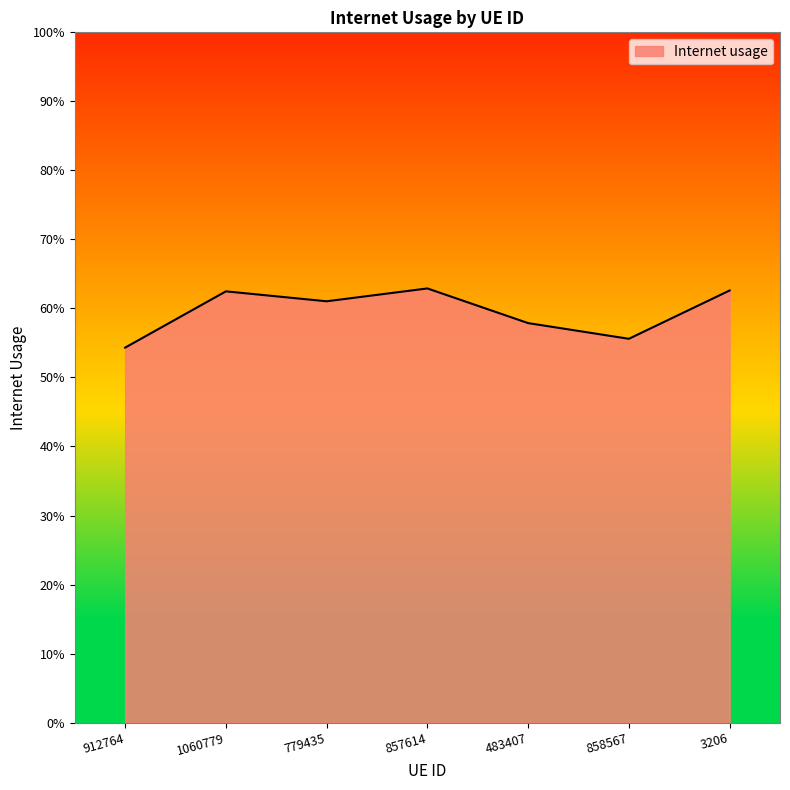

Reading left to right, transcribe all the data shown in this chart.

912764=0.5	1060779=0.6	779435=0.6	857614=0.6	483407=0.6	858567=0.6	3206=0.6